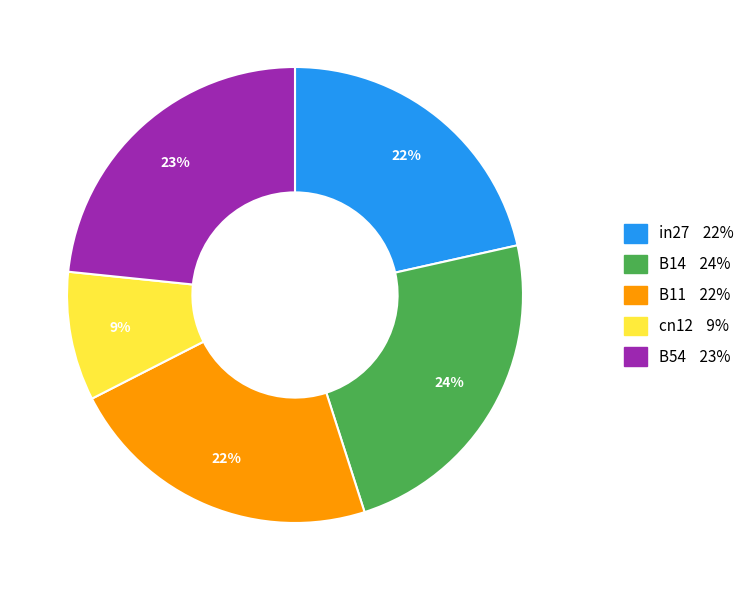

True or false: B14 accounts for 24% of the total.

True